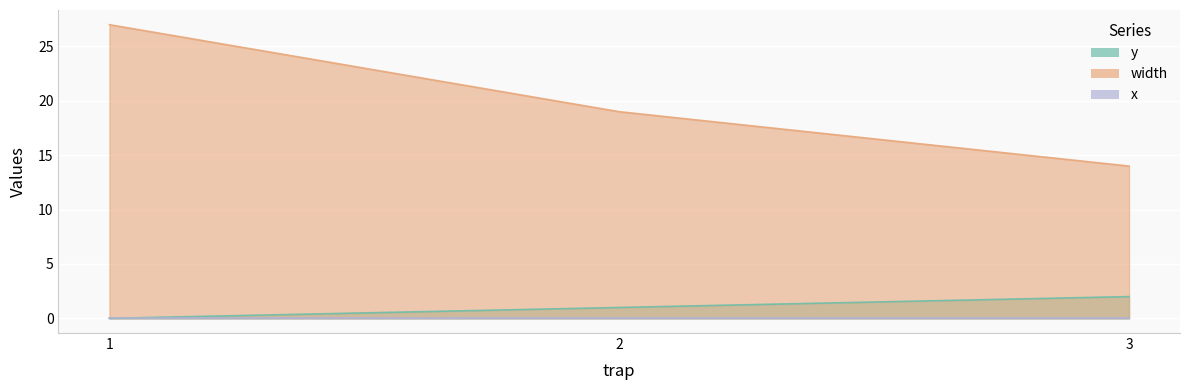

Which category has the highest value in the width series?

1